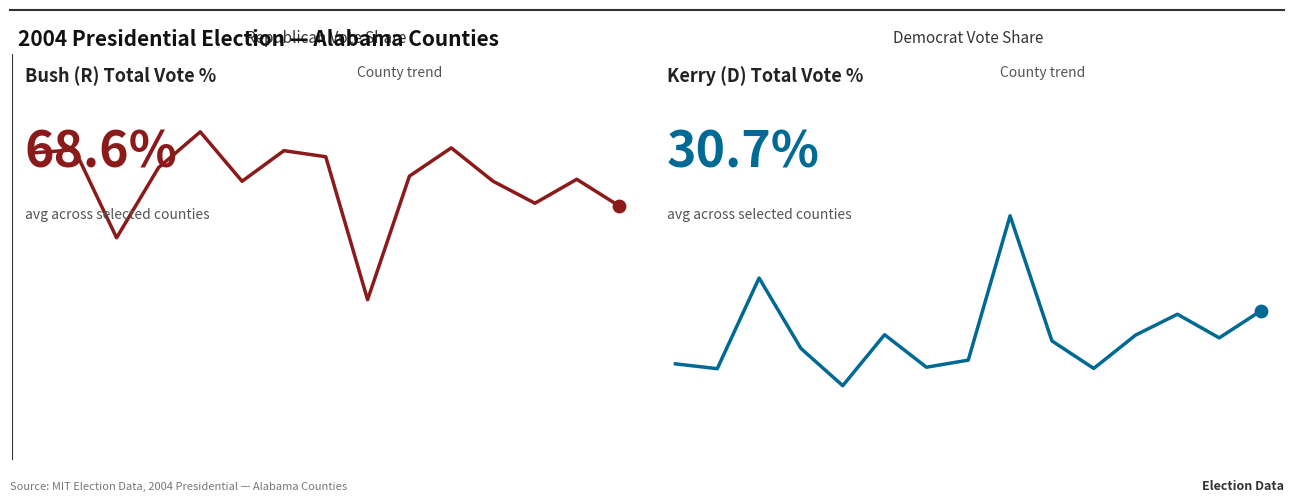

Which series contains the lowest Y value?

DemVotesTotalPercent